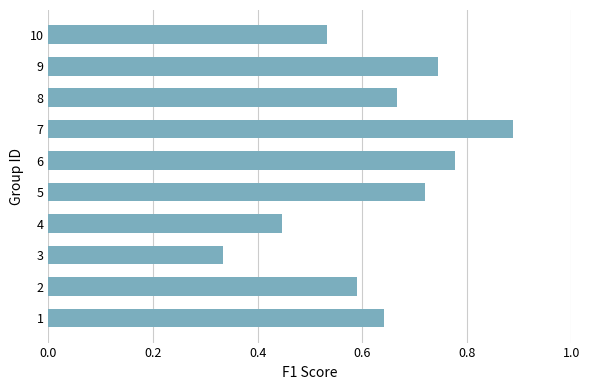

At which category does the chart reach its minimum across all series?

3